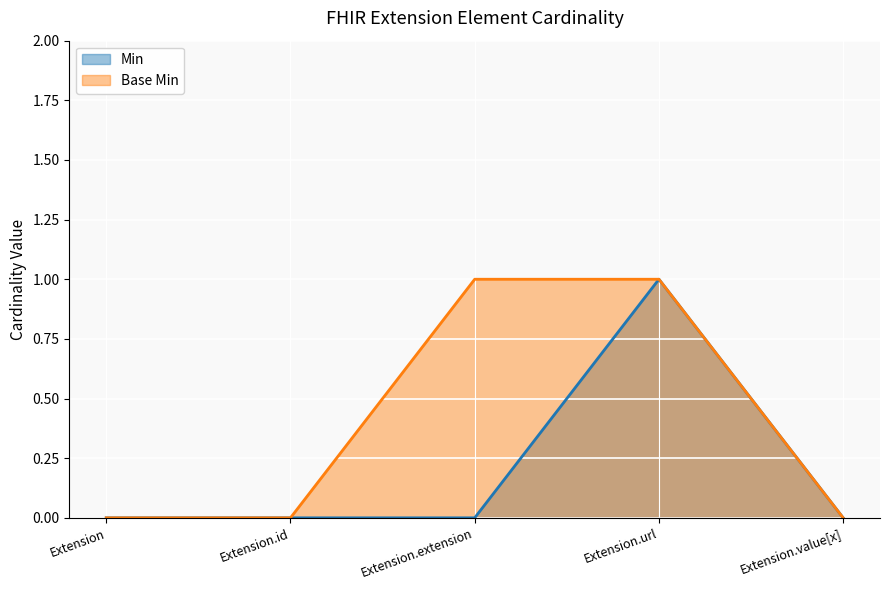

Which series changed the most between Extension.id and Extension.value[x]?

Min